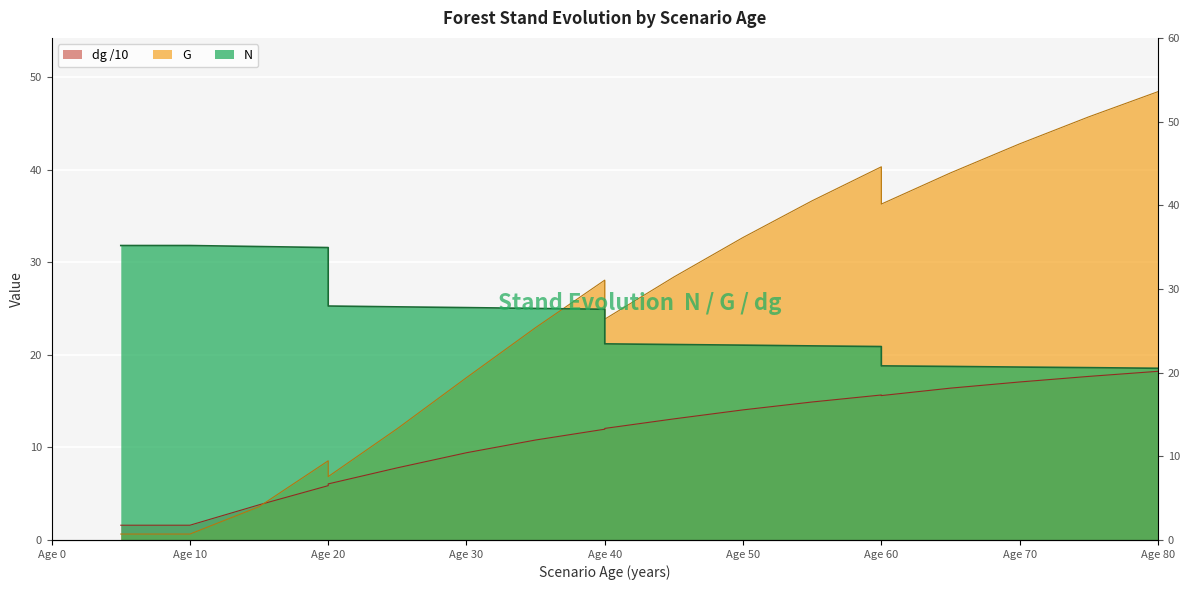

True or false: G has a value of 20.6 at Age 60.

False